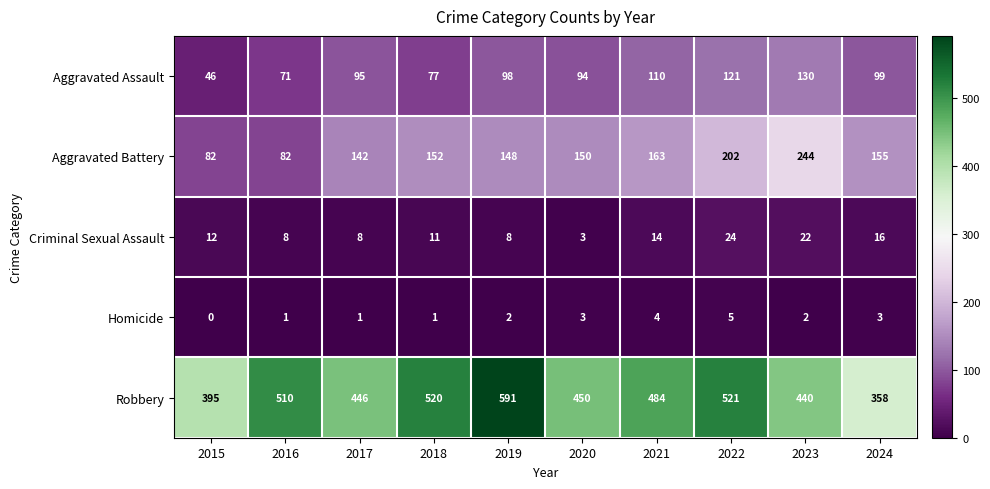

Which series has the largest range (max minus min)?

Robbery